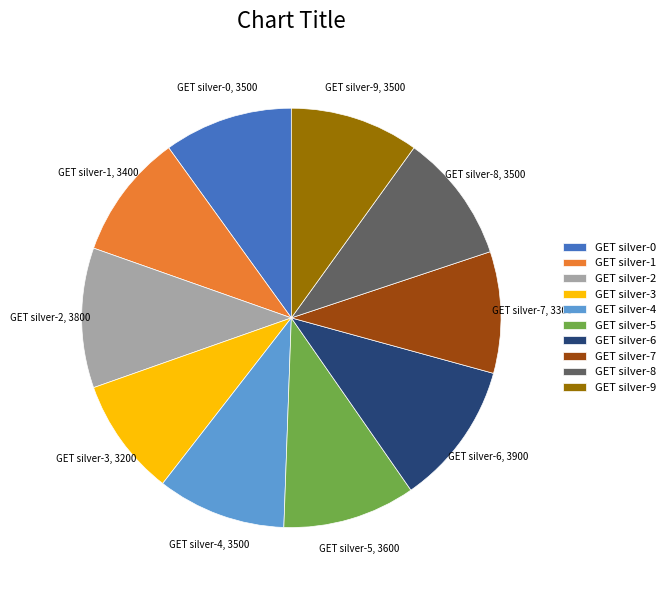

Approximately how many times larger is the value at GET silver-6 compared to GET silver-0?

1.1